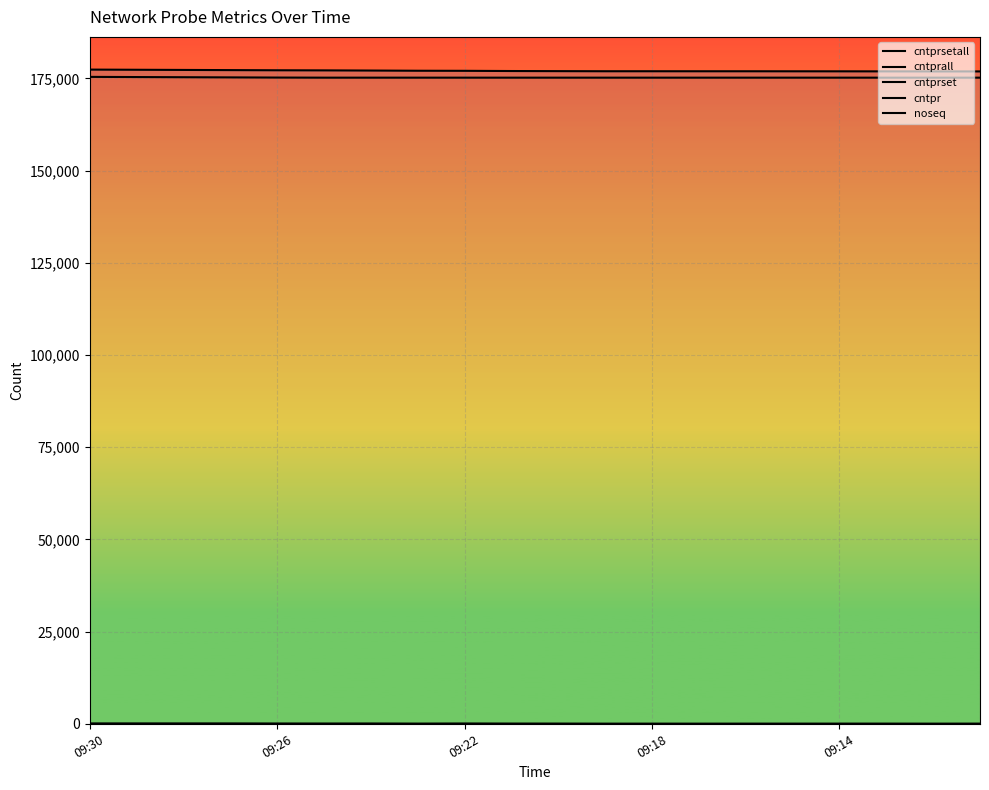

How many lines are shown in the chart?

5